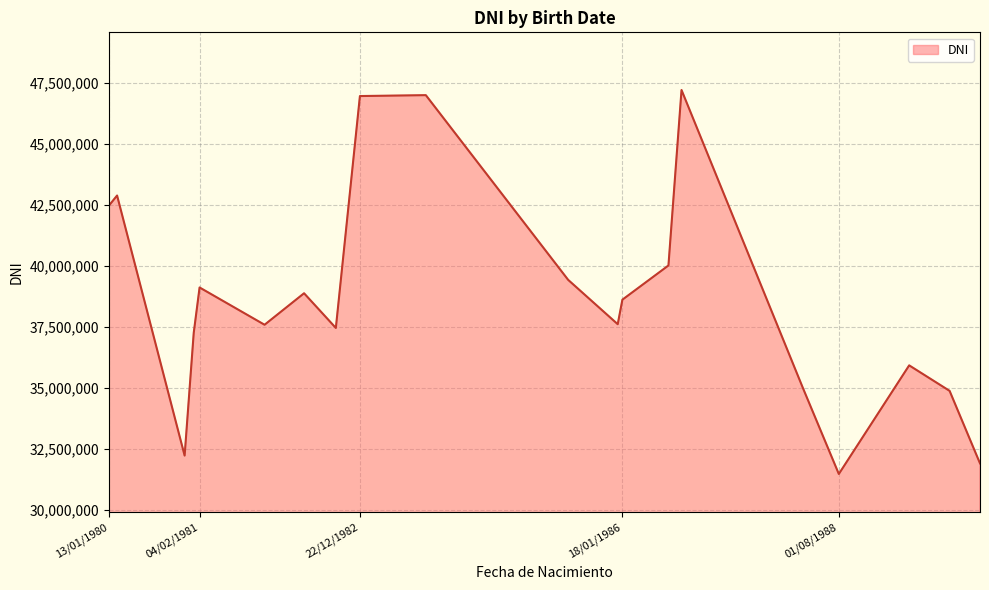

What is the maximum value shown in the chart?

47194183